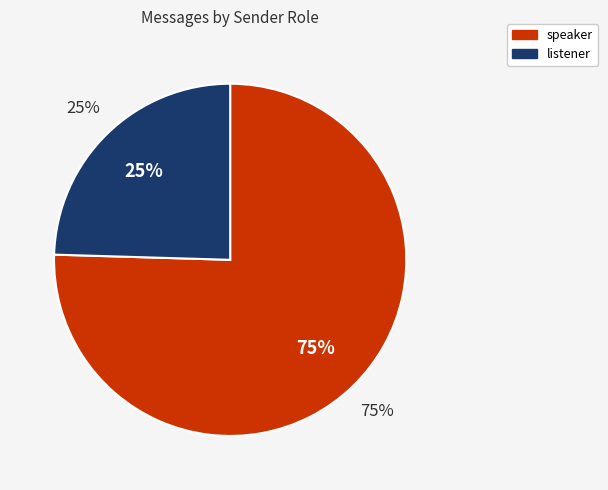

Which slice is the smallest?

listener